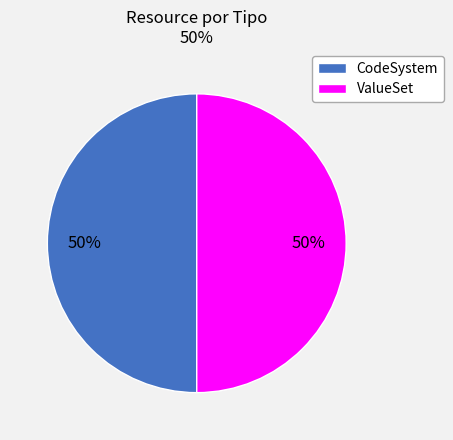

How many slices are in this pie chart?

2